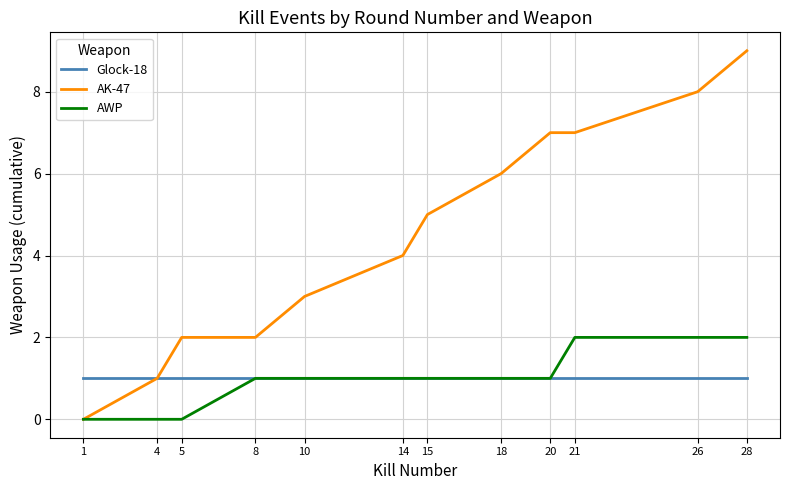

At which category is the sum across all series the highest?

28